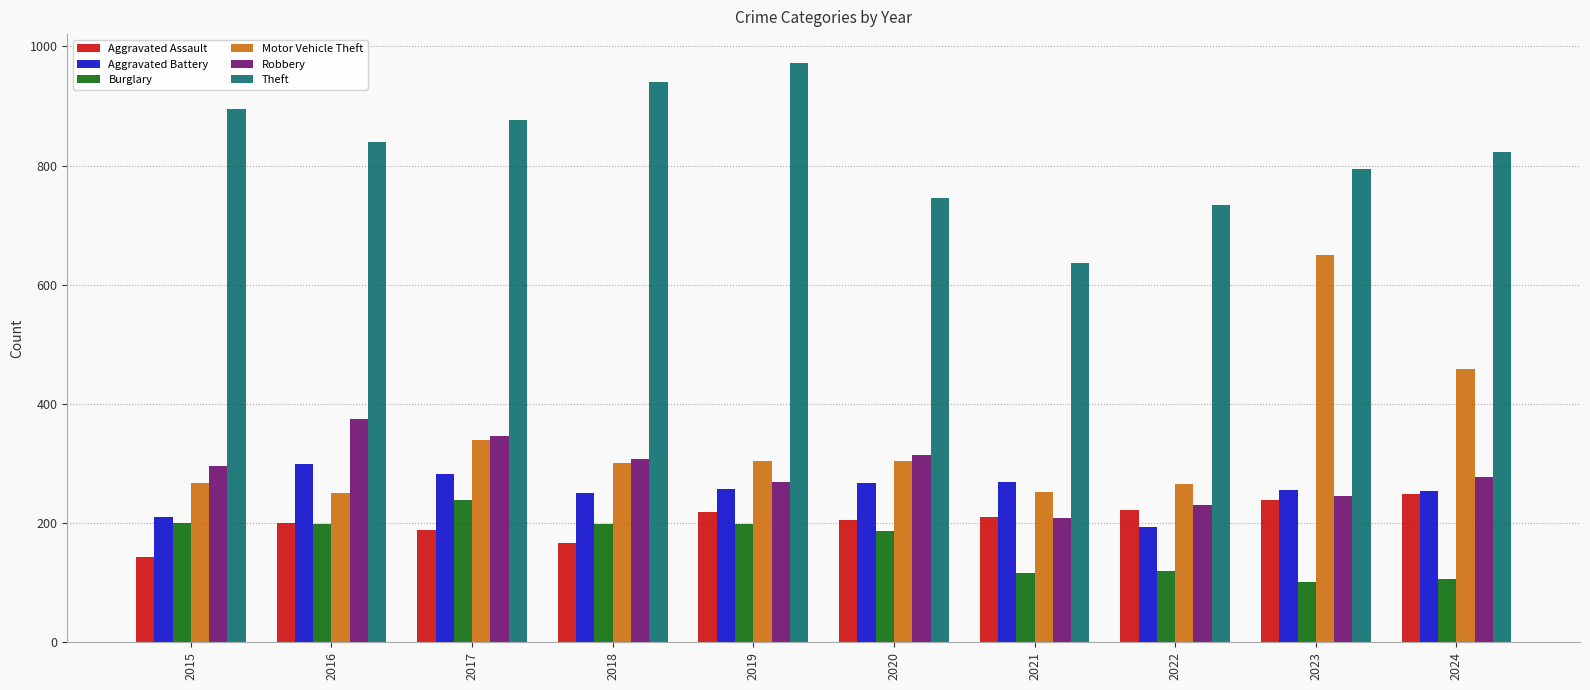

Which category has the highest value in the Burglary series?

2017